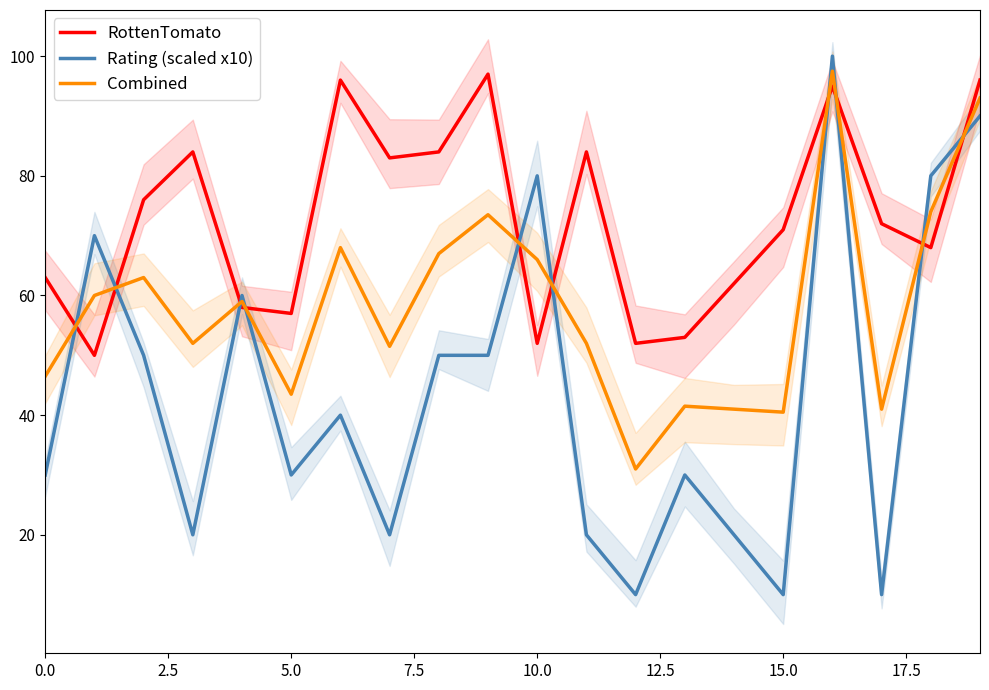

Which category has the highest value across all series?

16